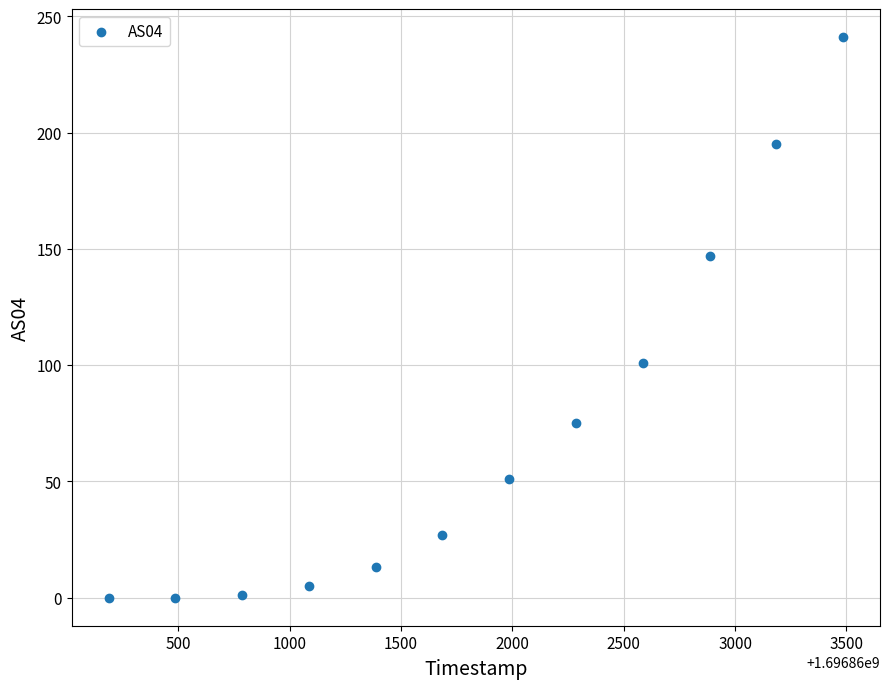

What Y value in the scatter plot is closest to 120?

101